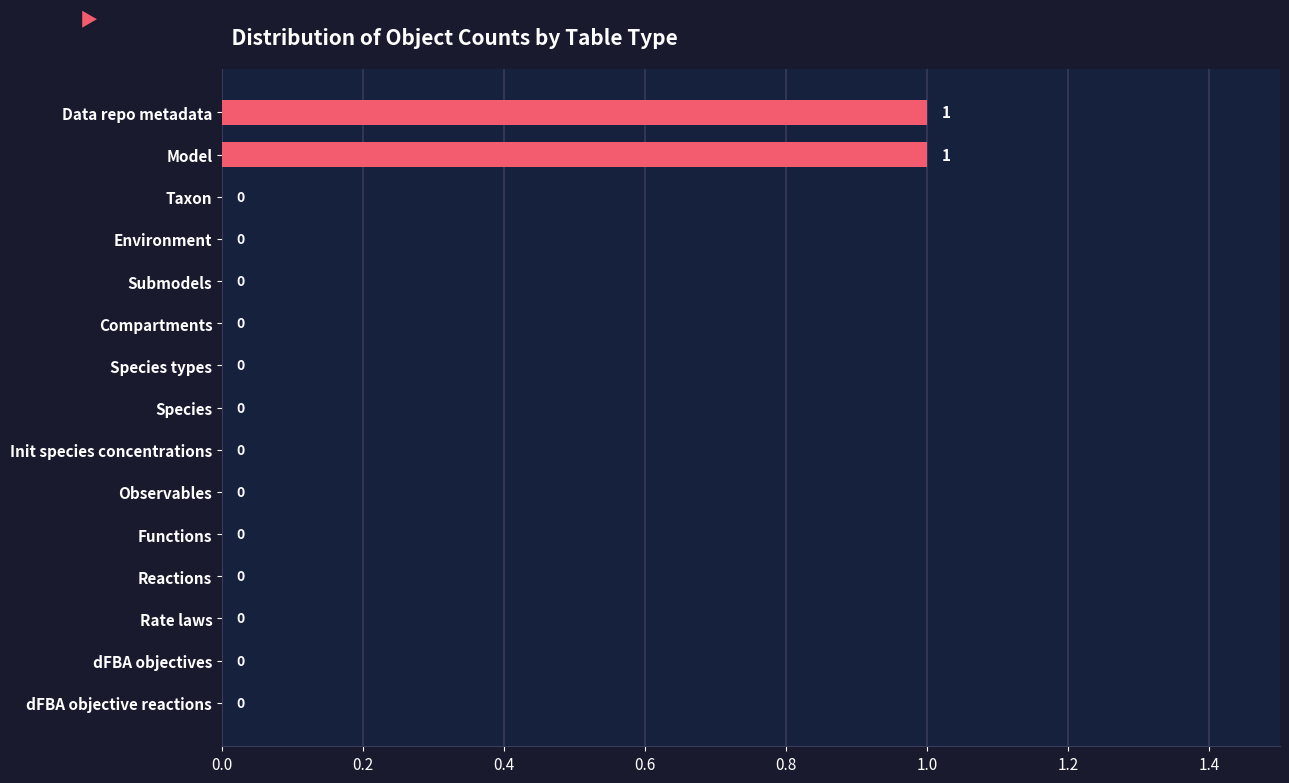

Count the values in the range 0 to 1.

15